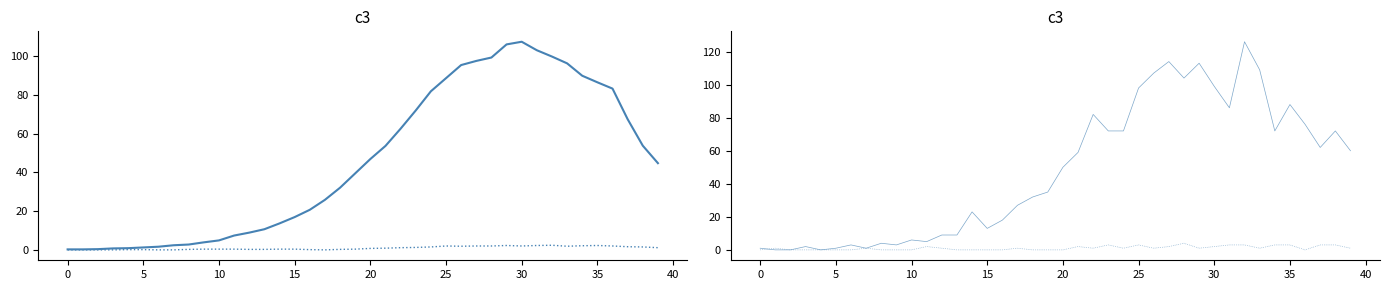

Does the chart have visible grid lines?

No